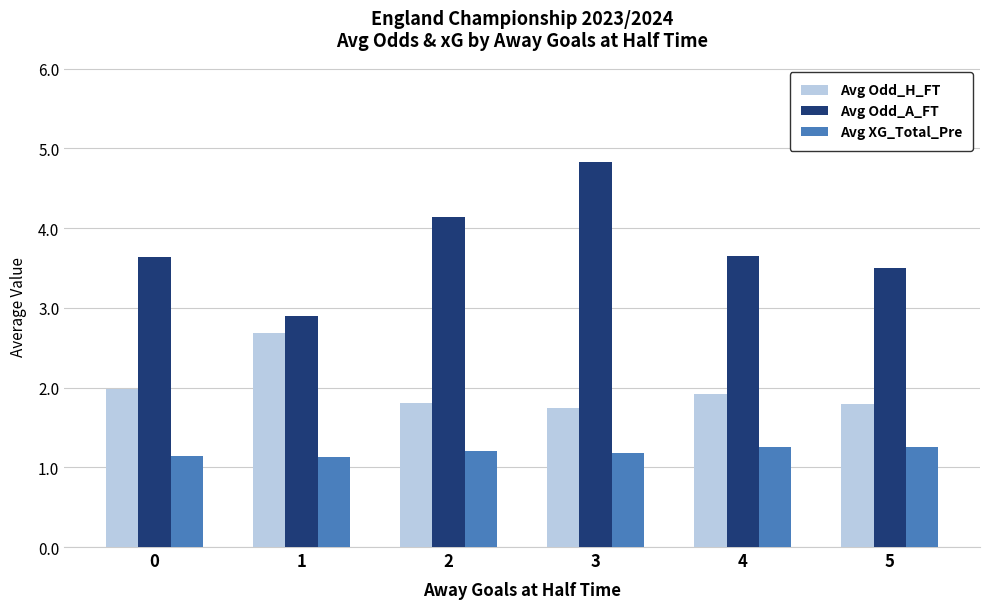

What is the total value across all series at 1?

6.7